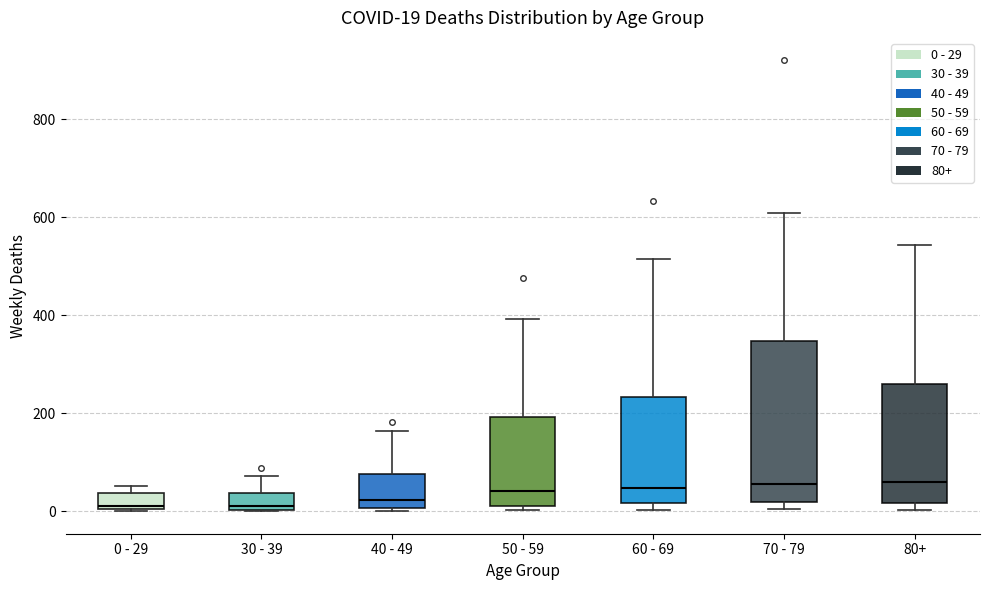

Comparing the boxes themselves (not the whiskers), which one is the tallest?

70 - 79